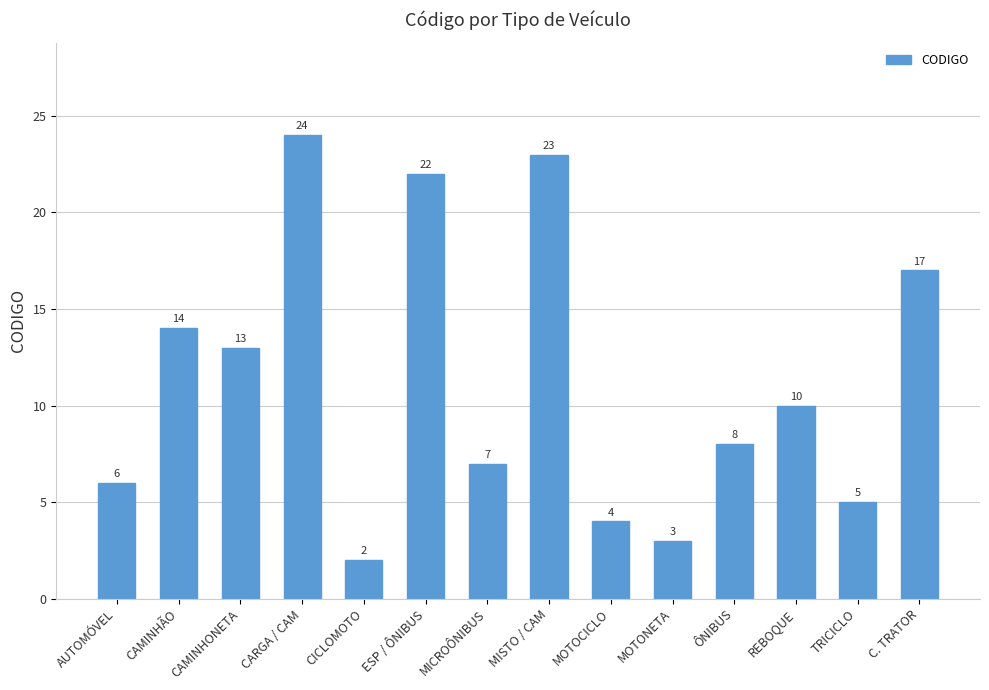

What is the sum of the values at REBOQUE and ÔNIBUS?

18